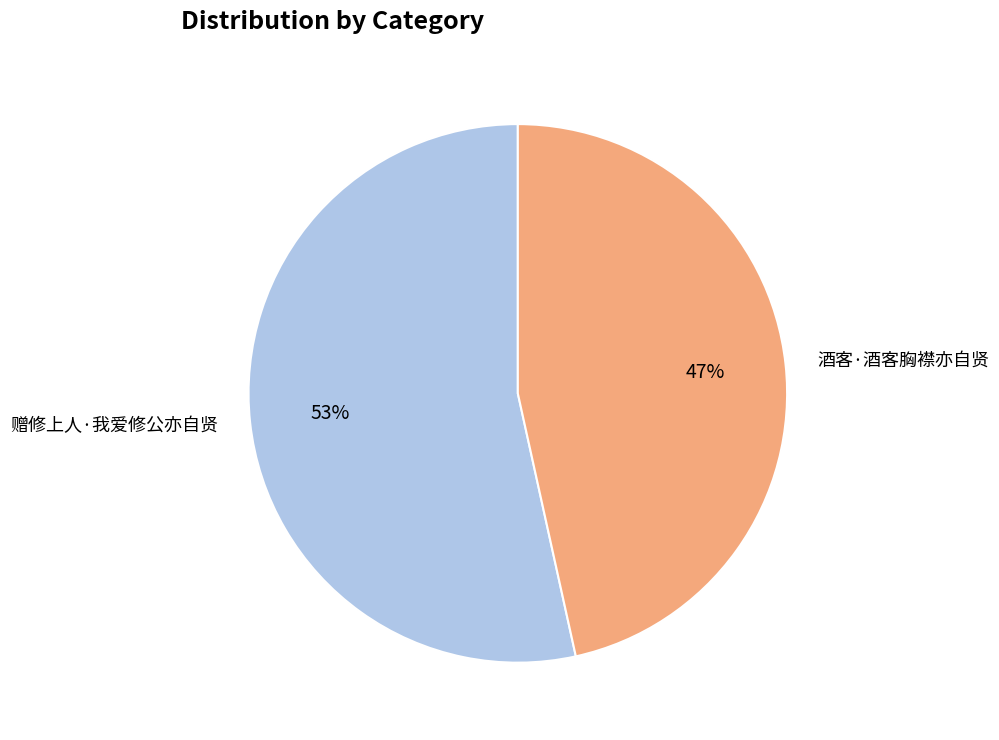

Is the sum of 酒客·酒客胸襟亦自贤 and 赠修上人·我爱修公亦自贤 greater than half?

Yes